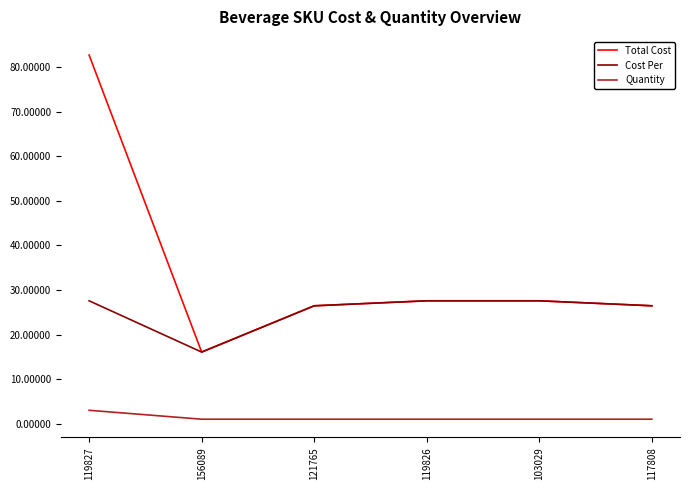

At how many categories does at least one series exceed 6?

6